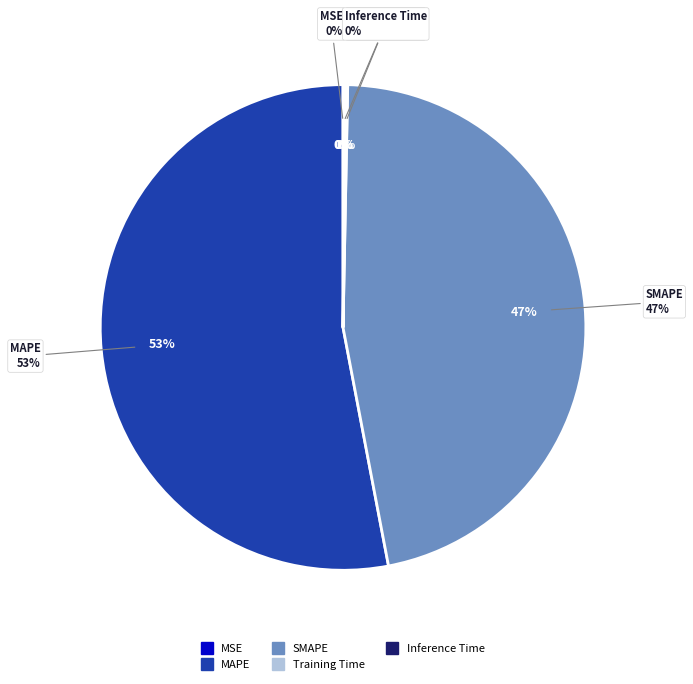

True or false: MAPE accounts for 53% of the total.

True